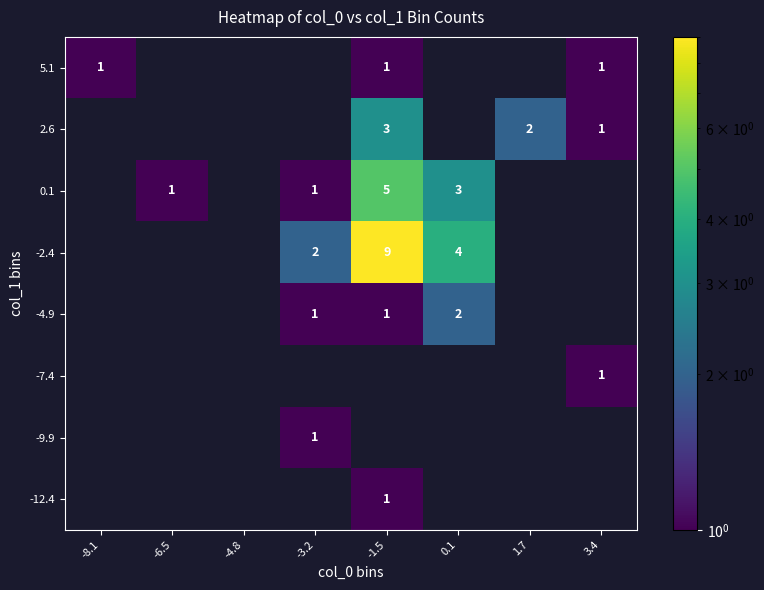

How many series are shown in this chart?

8